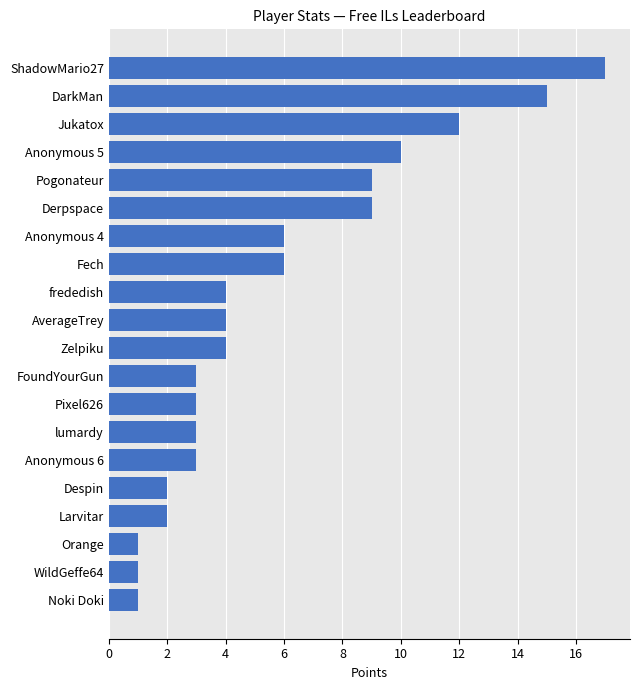

The value at Jukatox is 7. True or false?

False